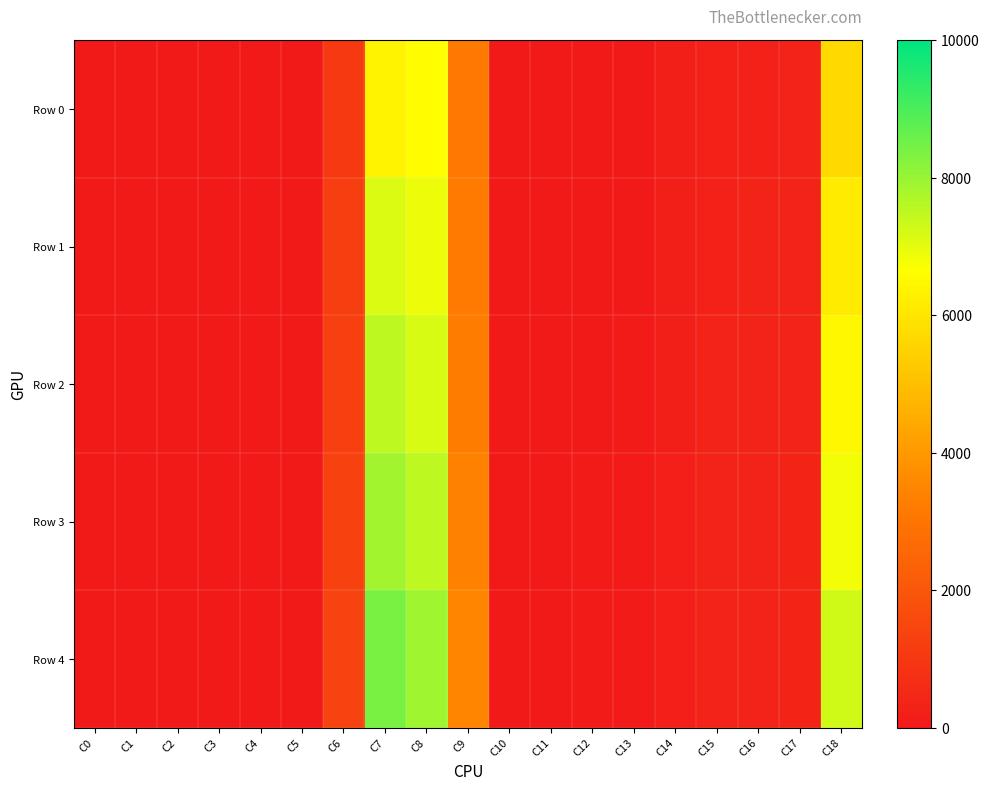

Between C0 and C9, which is larger?

C9